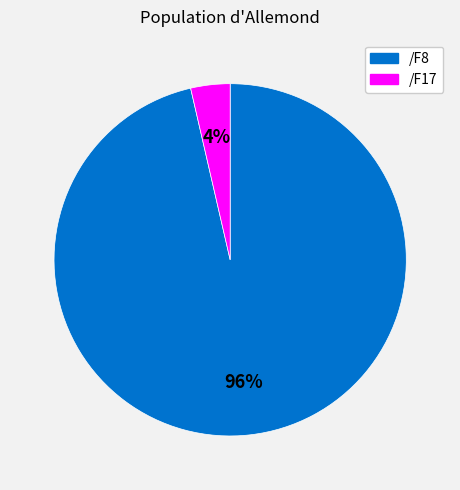

Count the number of slices in the pie.

2